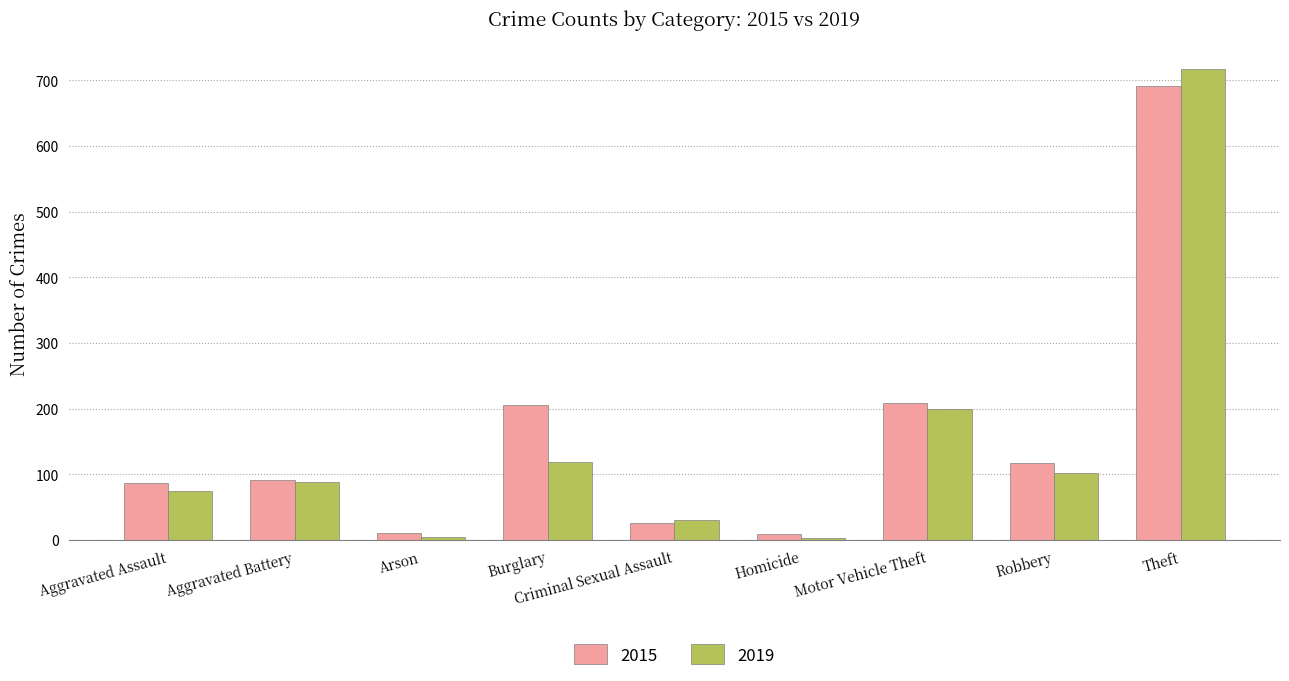

Which series has the largest range (max minus min)?

2019